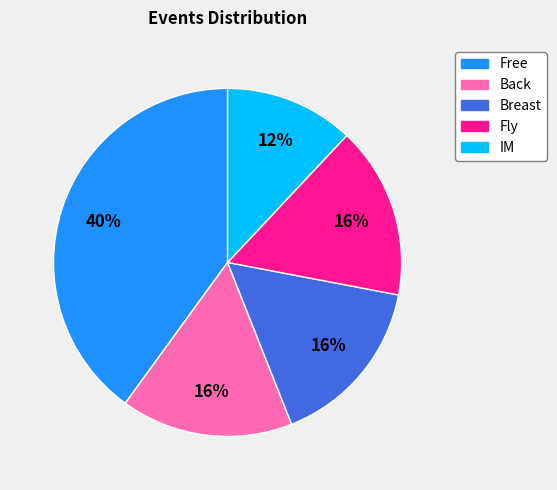

To the nearest percent, what portion does Breast represent?

16%